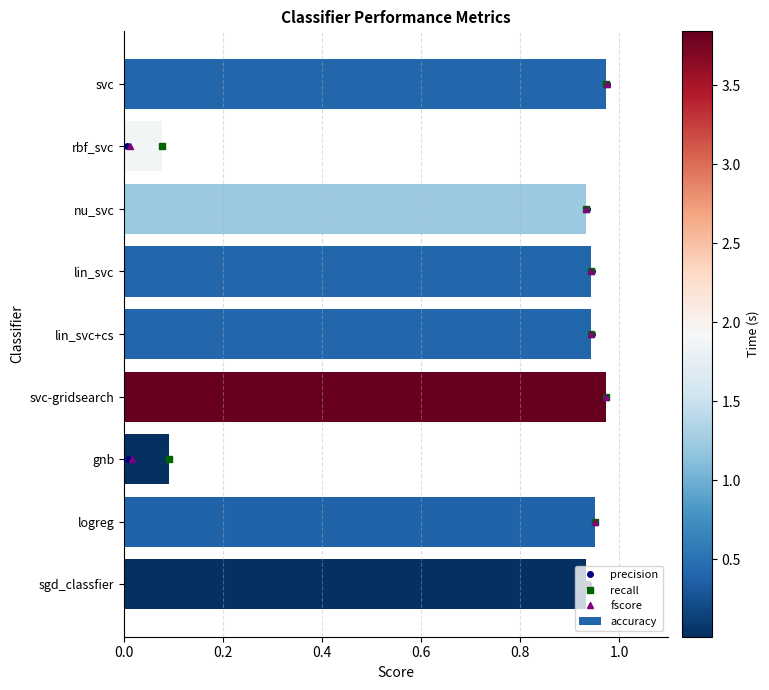

What is the label of the 4th bar from the top?

lin_svc